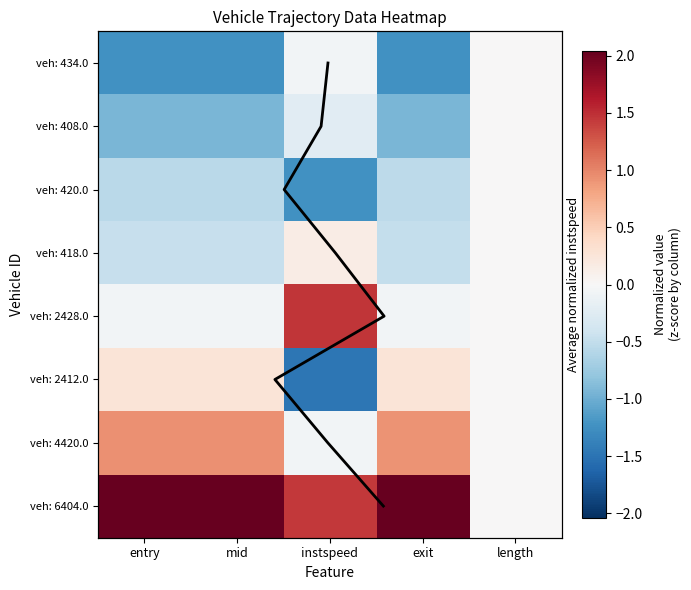

The value of 418.0 at mid is -0.3. True or false?

False